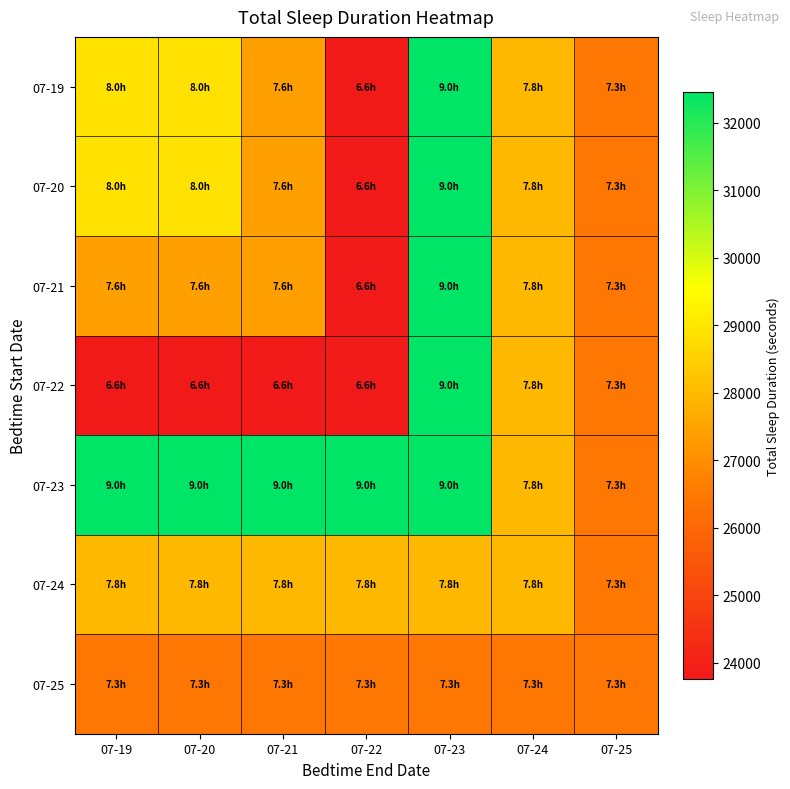

What is the maximum value shown in the chart?

32460